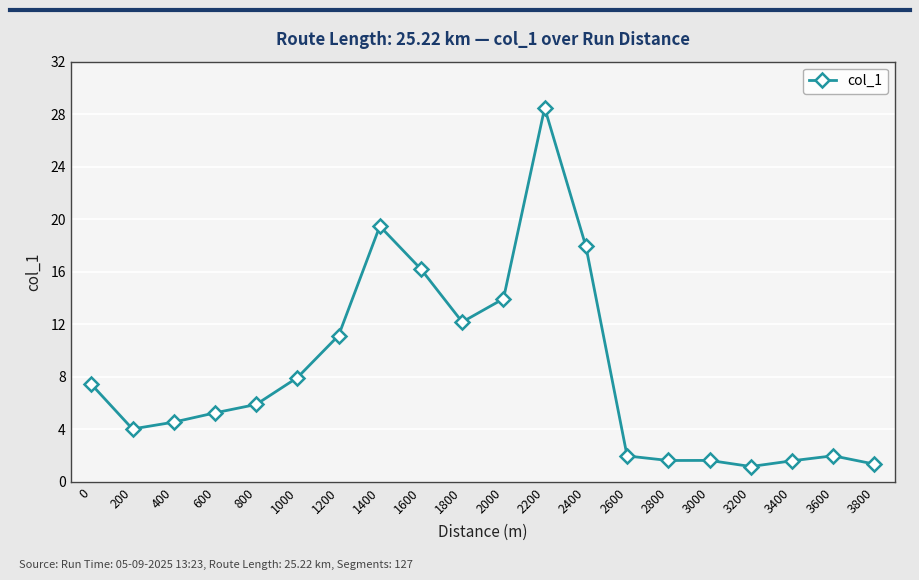

Where is the first local minimum?

200